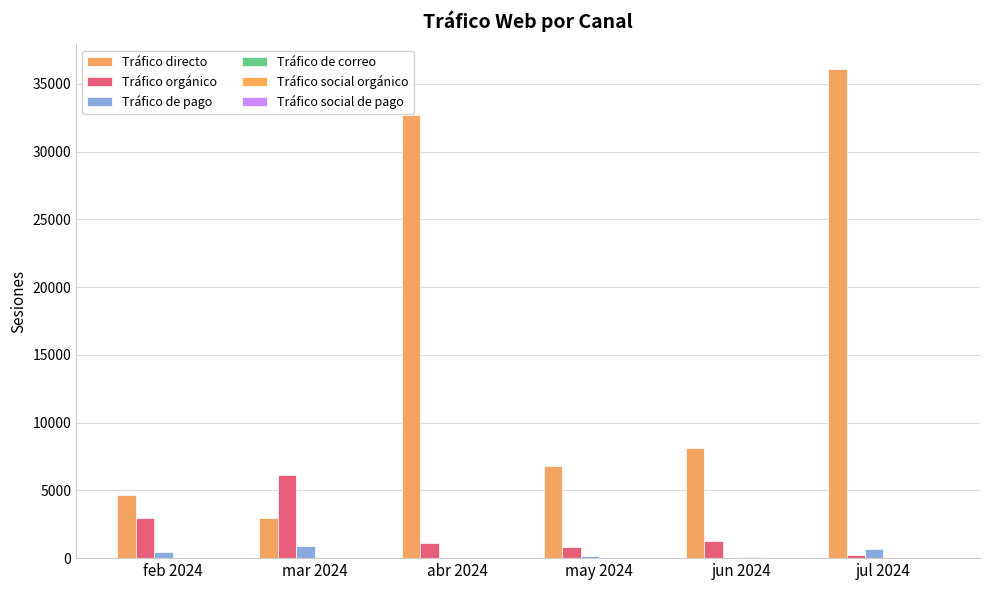

At how many categories does at least one series exceed 28919?

2